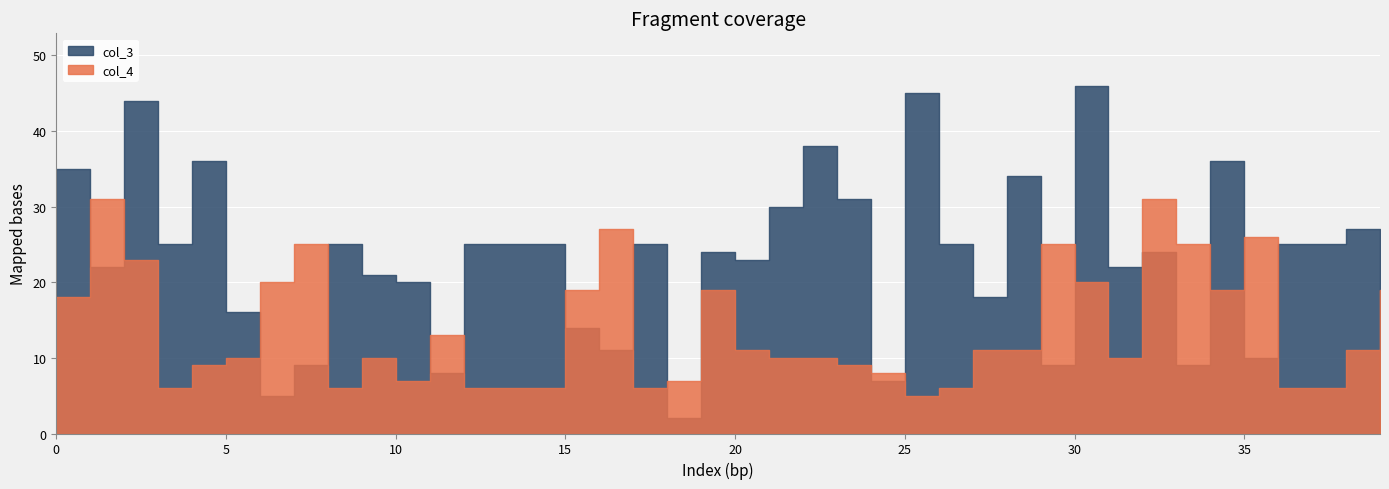

True or false: col_4 has a value of 17 at 31.

False